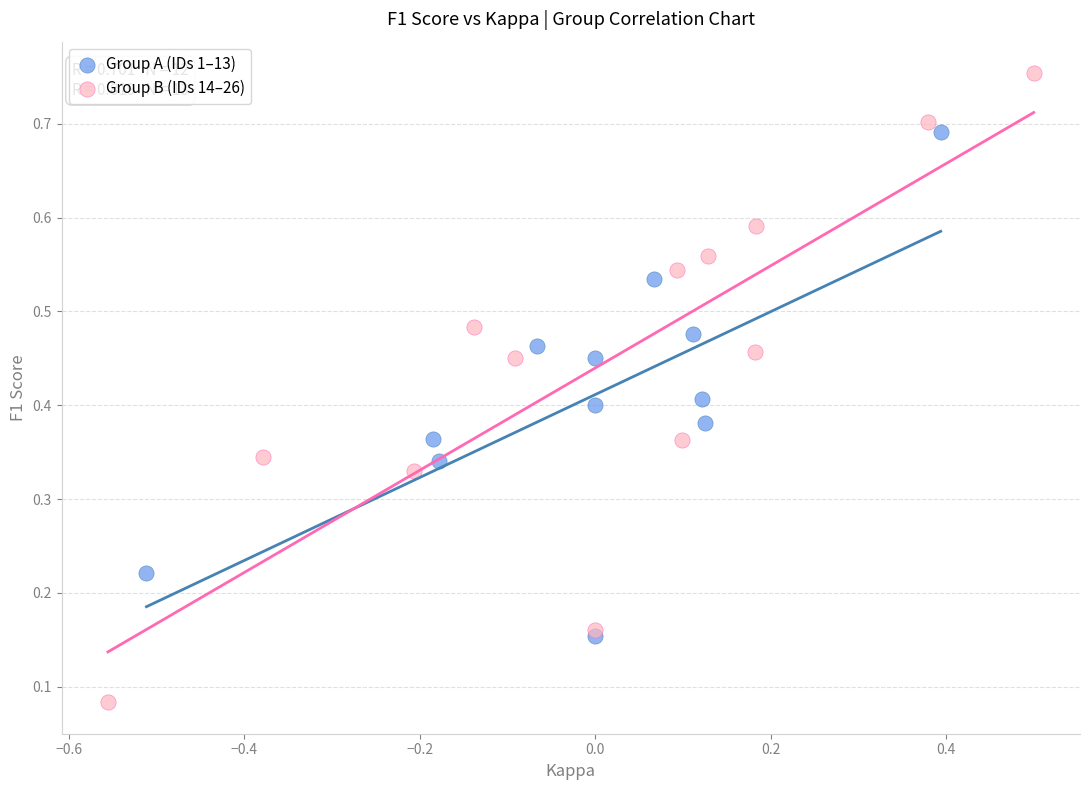

Which series reaches the minimum Y coordinate?

Group B (IDs 14–26)